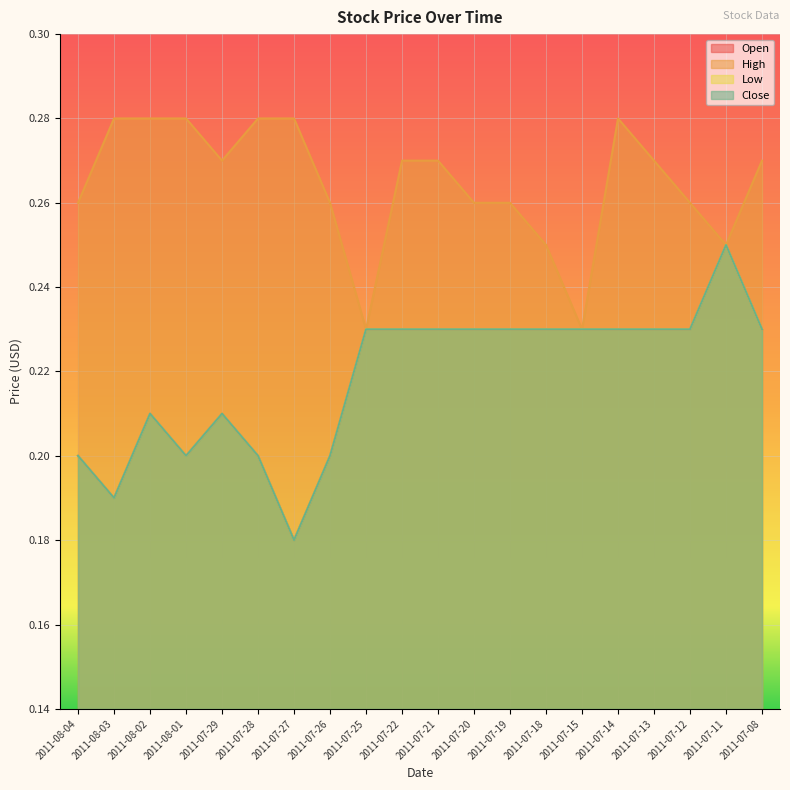

Is it true that High equals 0.3 at 2011-08-01?

True